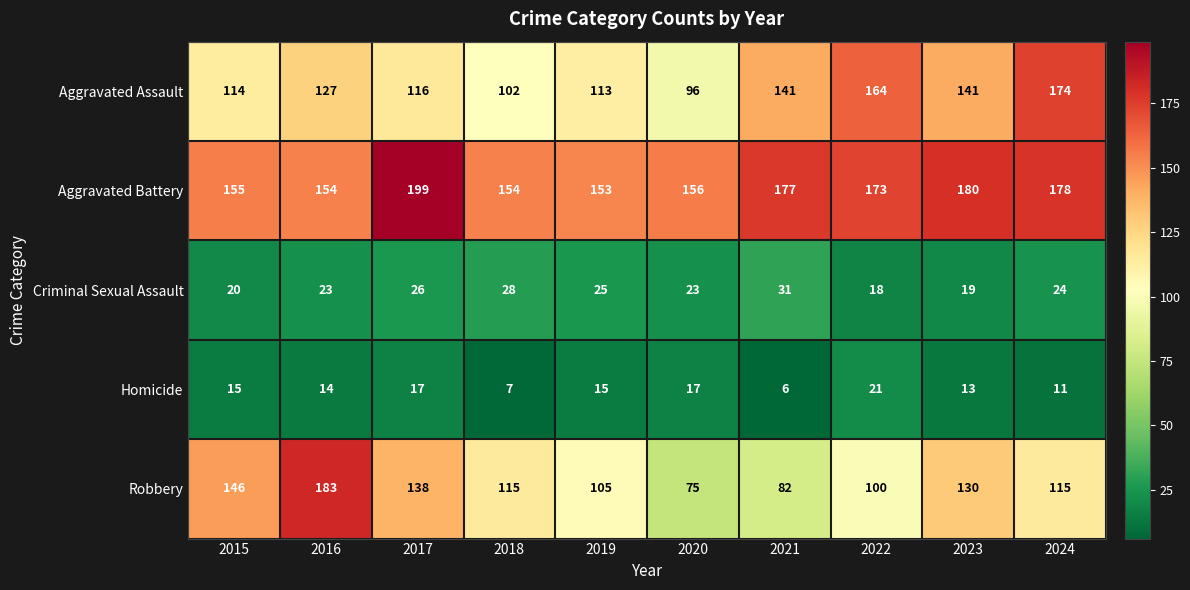

Which series has the largest range (max minus min)?

Robbery